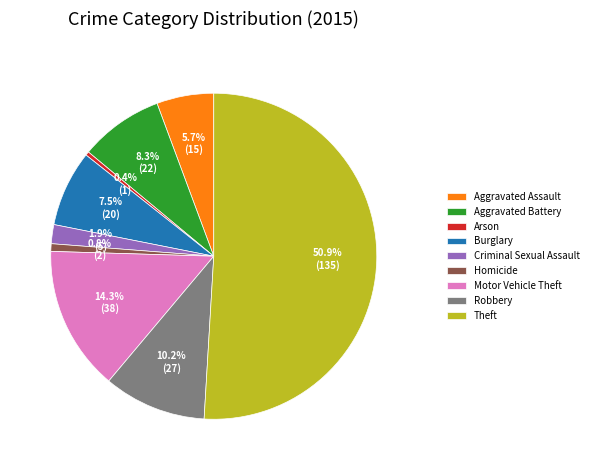

What is the largest slice in the pie chart?

Theft